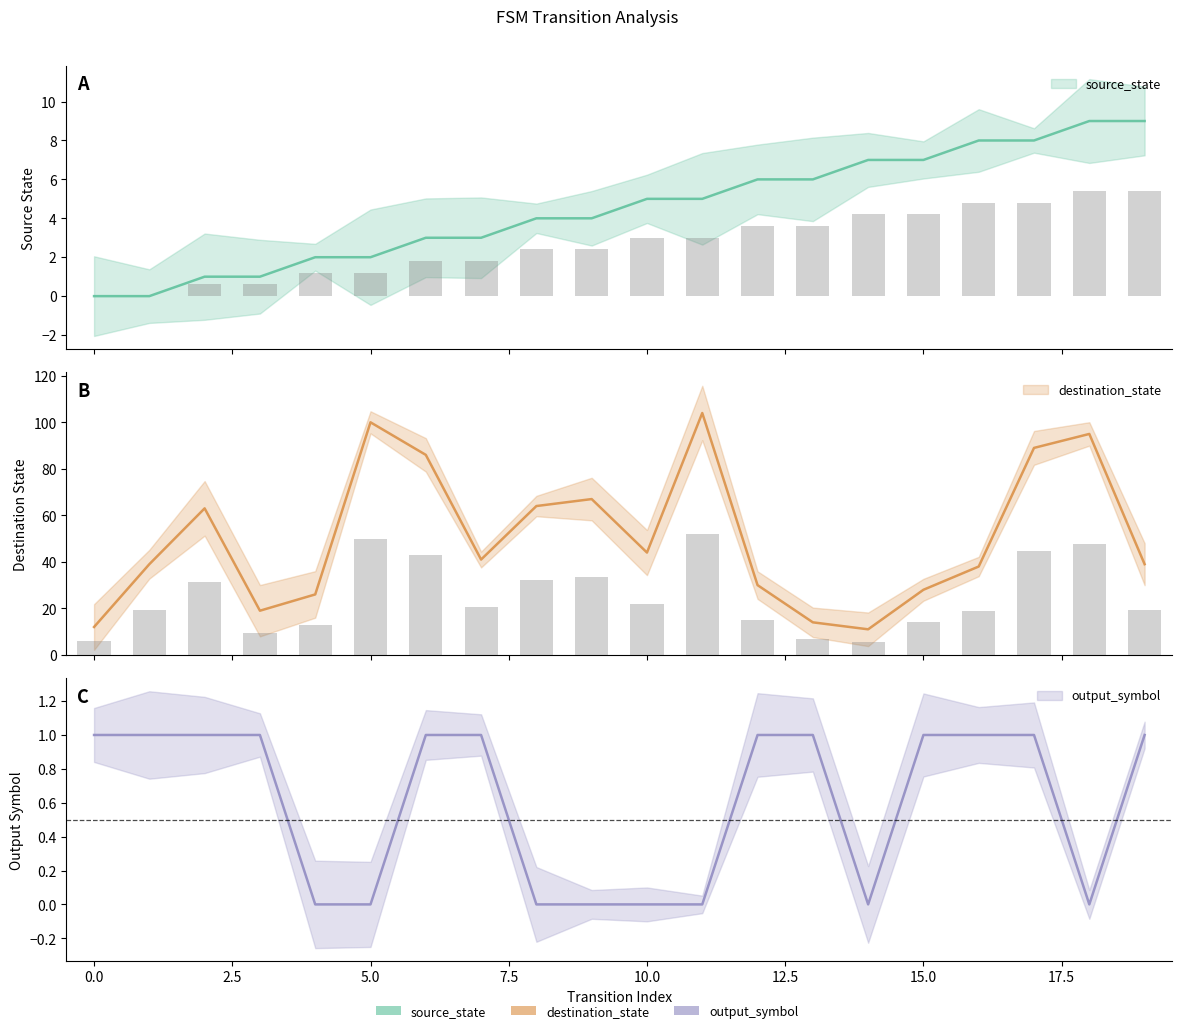

How many values in output_symbol are above zero?

12